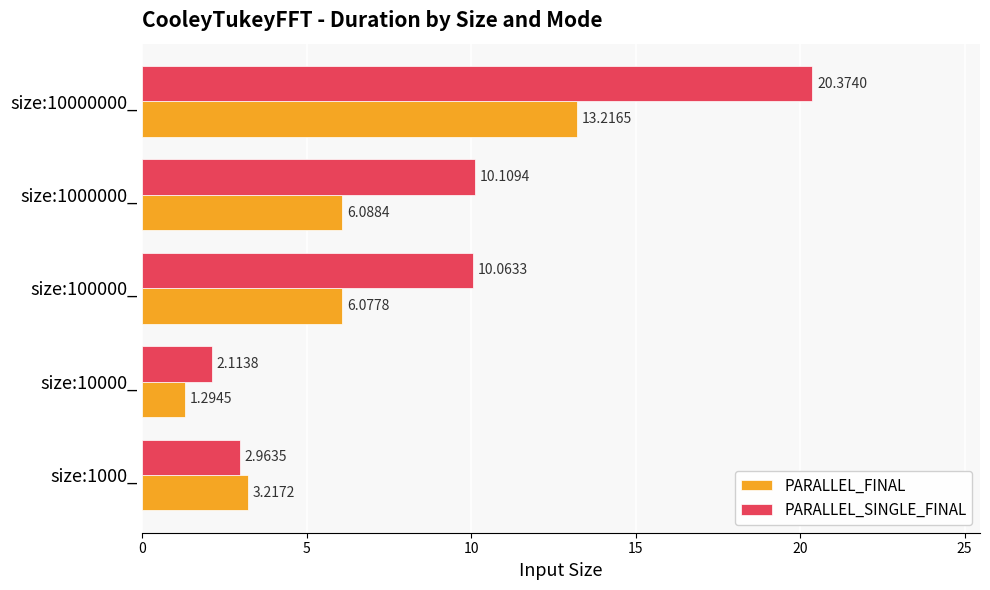

Which label corresponds to the smallest value in the chart?

size:10000_